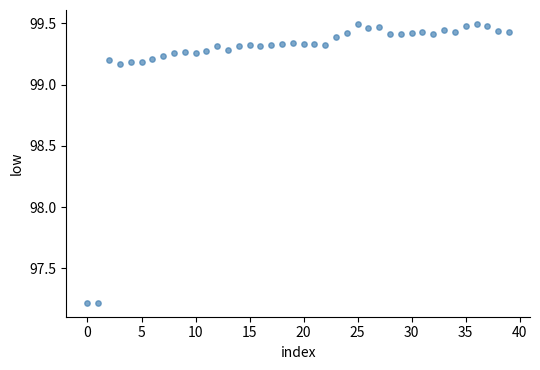

What is the range of Y values (max minus min)?

2.3